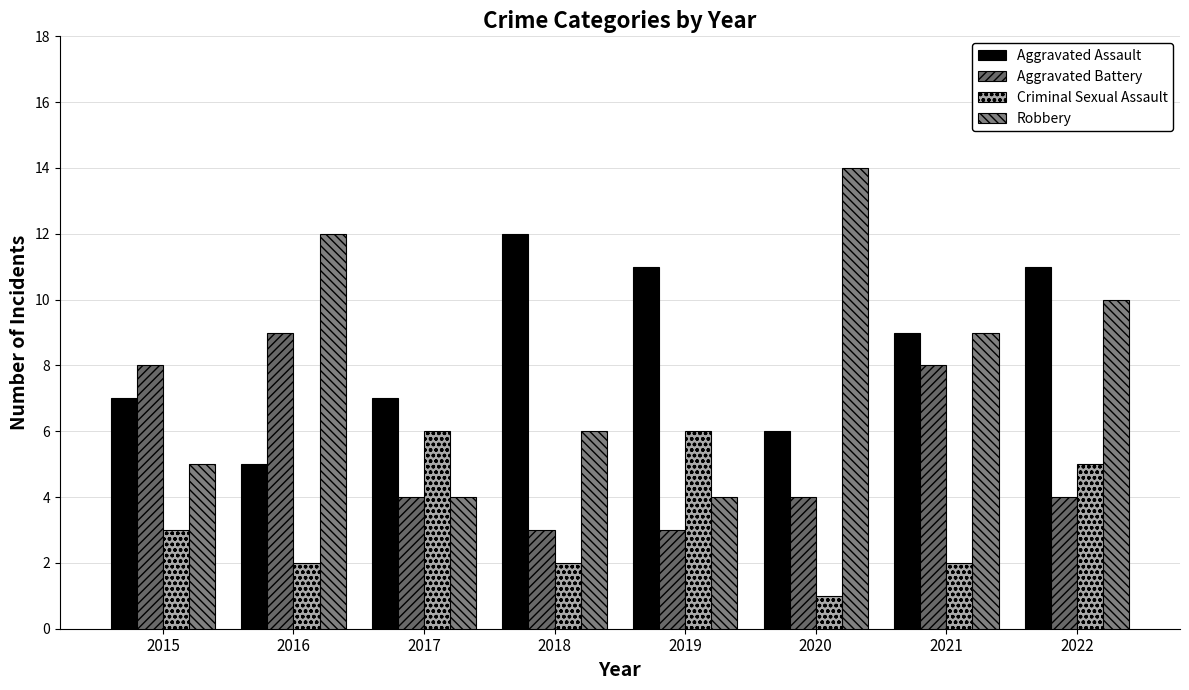

Which series changed the most between 2016 and 2021?

Aggravated Assault